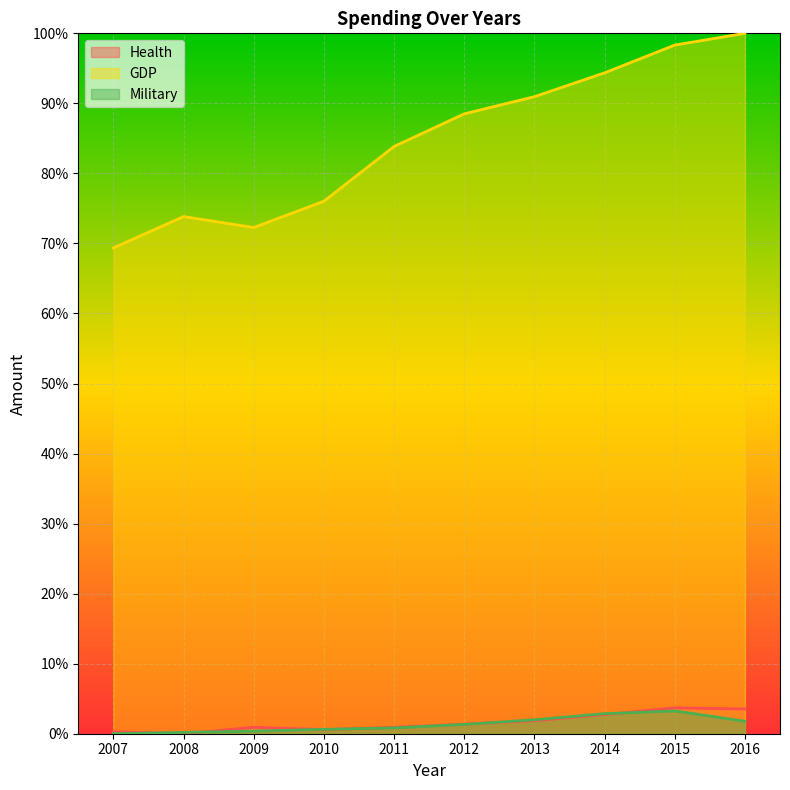

Which has a higher value, 2014 or 2011?

2014